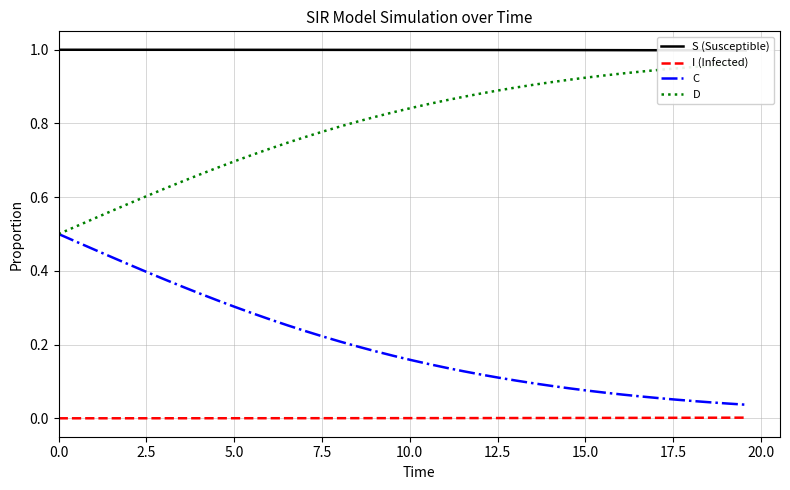

True or false: I (Infected) and C intersect in this chart.

False